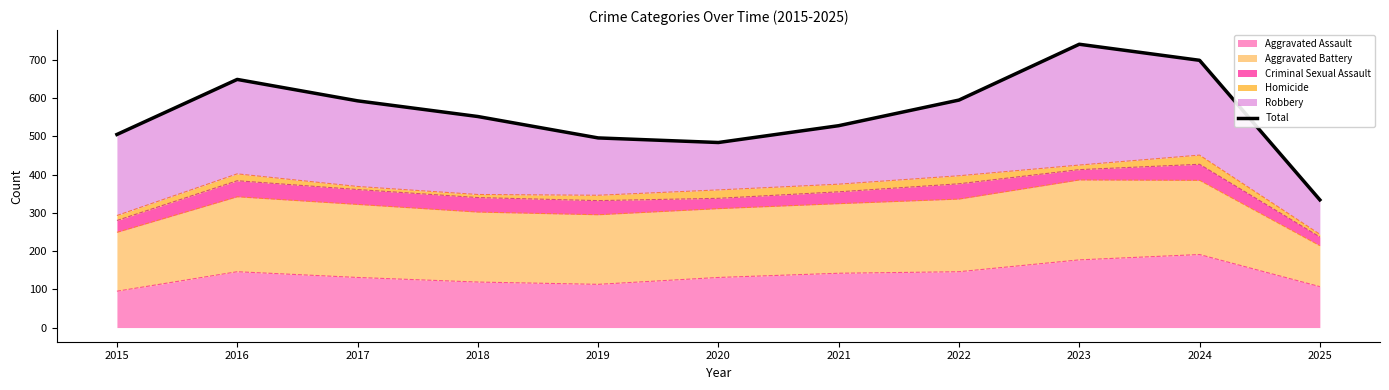

Rank the categories by value from highest to lowest.

2023, 2024, 2016, 2022, 2017, 2018, 2021, 2015, 2019, 2020, 2025